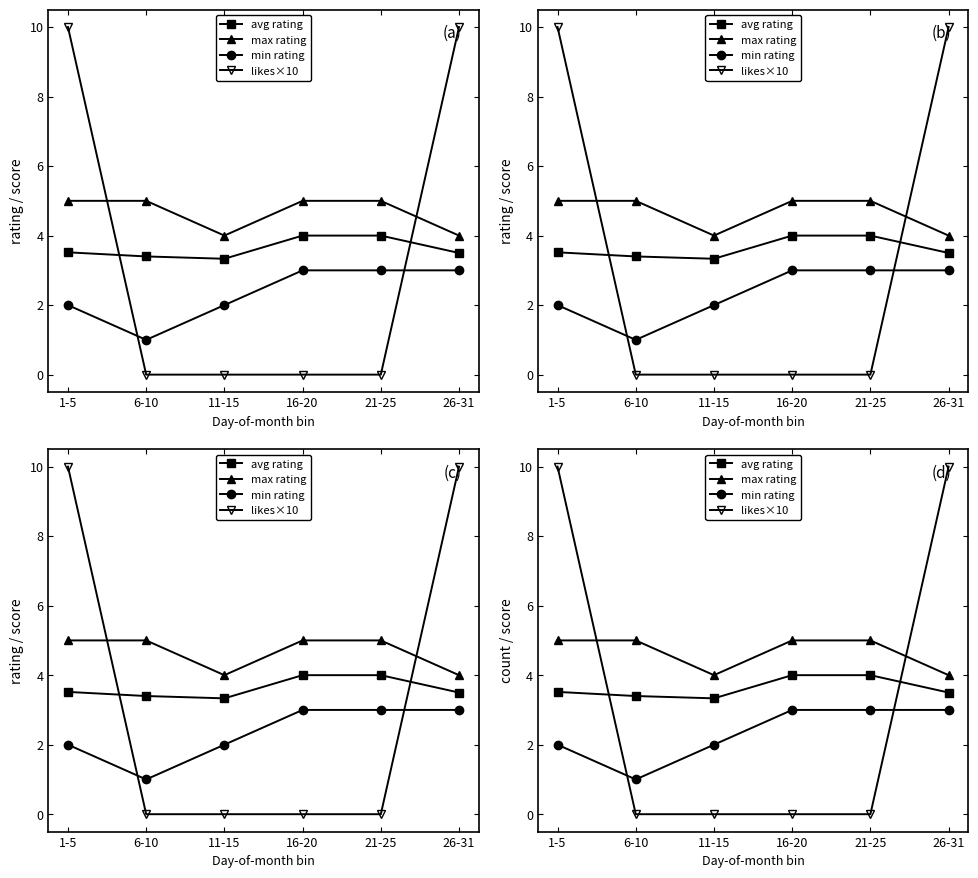

True or false: likes×10 has more than 0 interior local peaks.

False